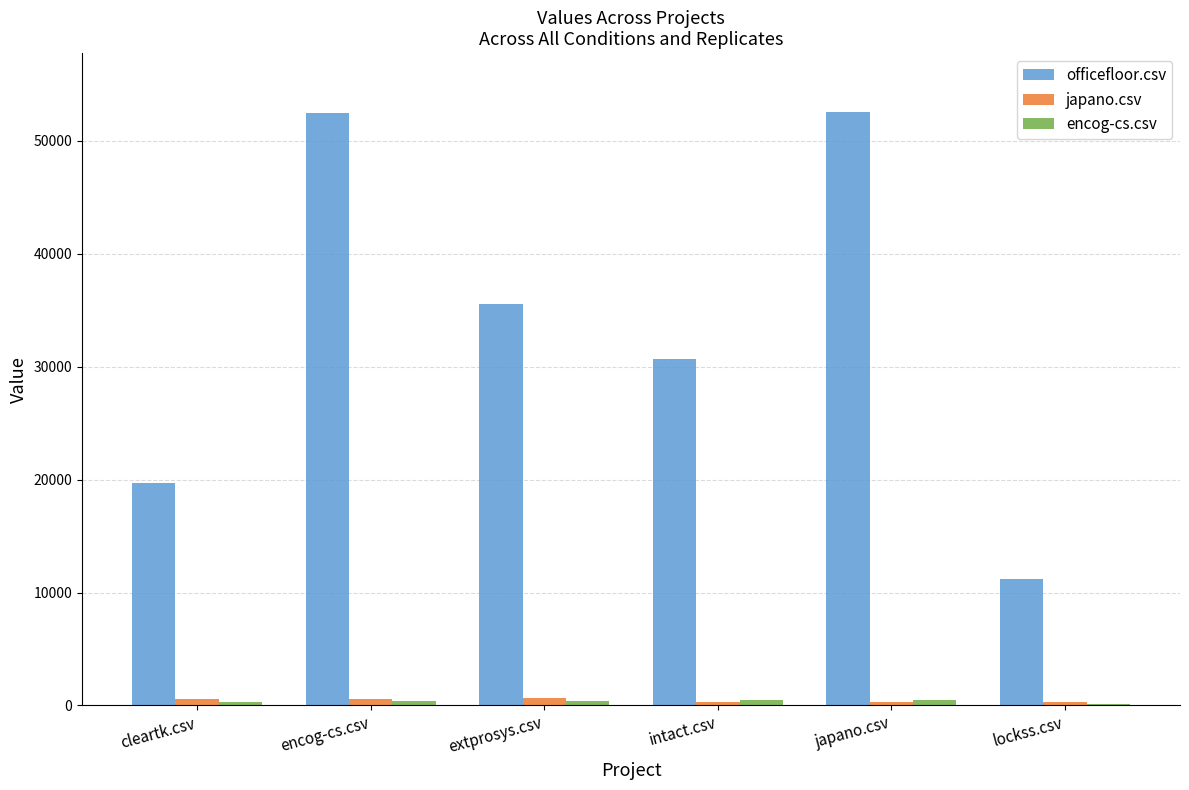

How many series are shown in this chart?

3